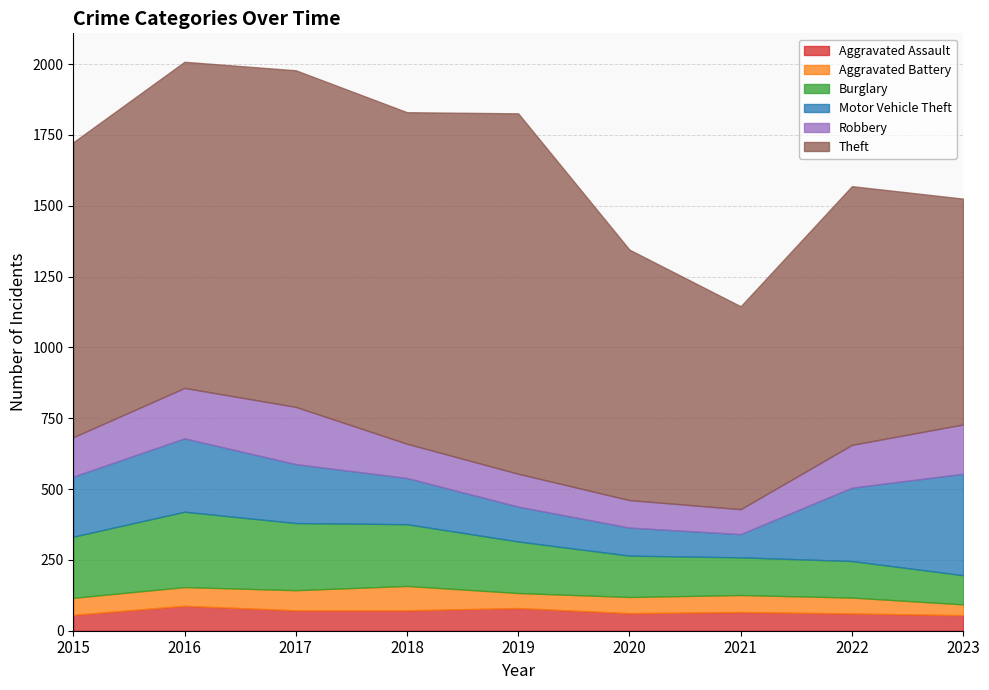

At which label is Motor Vehicle Theft closest to 220?

2015